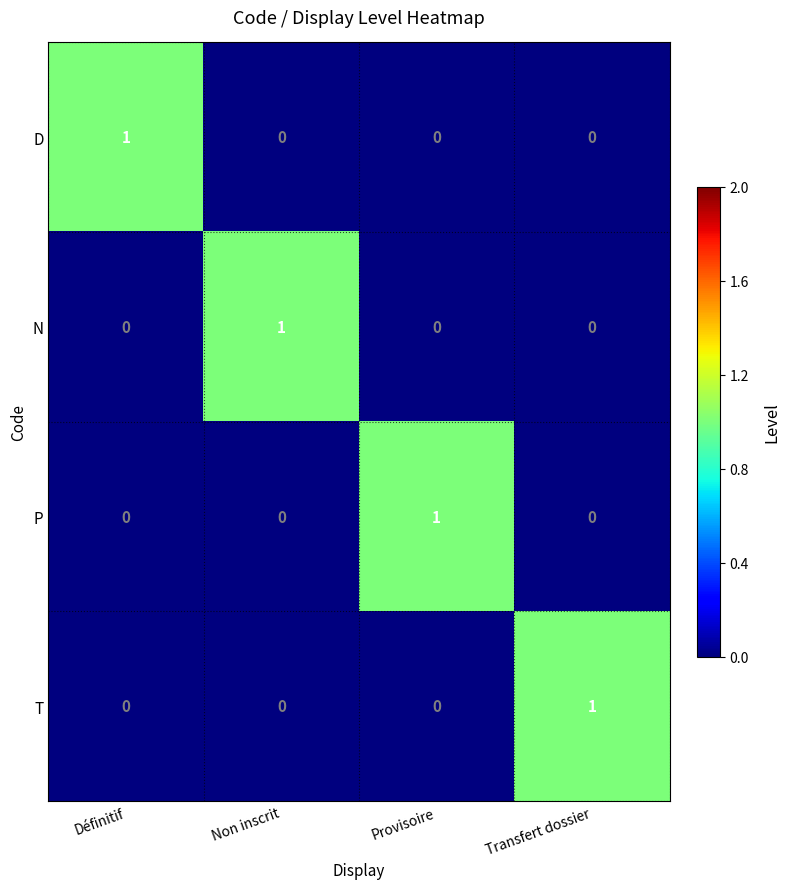

The value of P at Provisoire is 1. True or false?

True